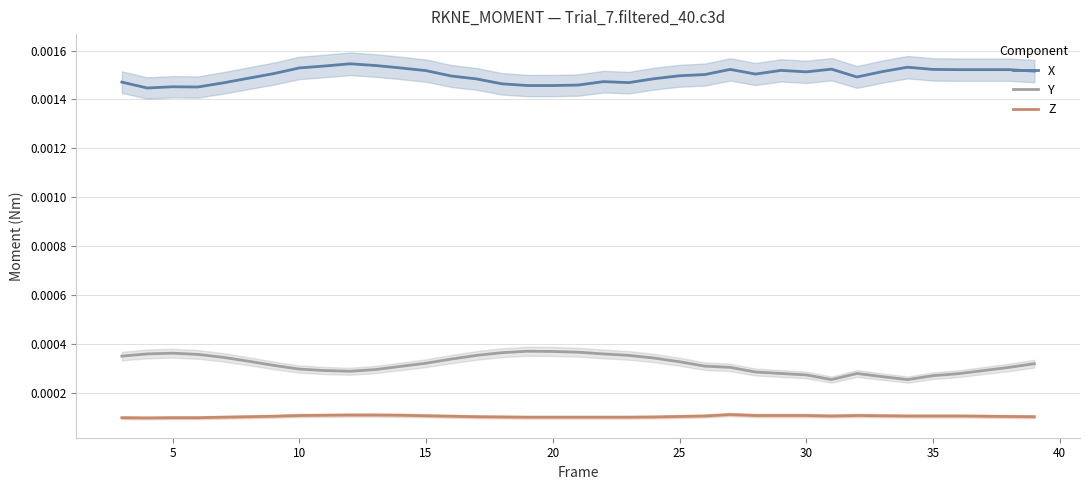

True or false: X and Y cross at least once.

False